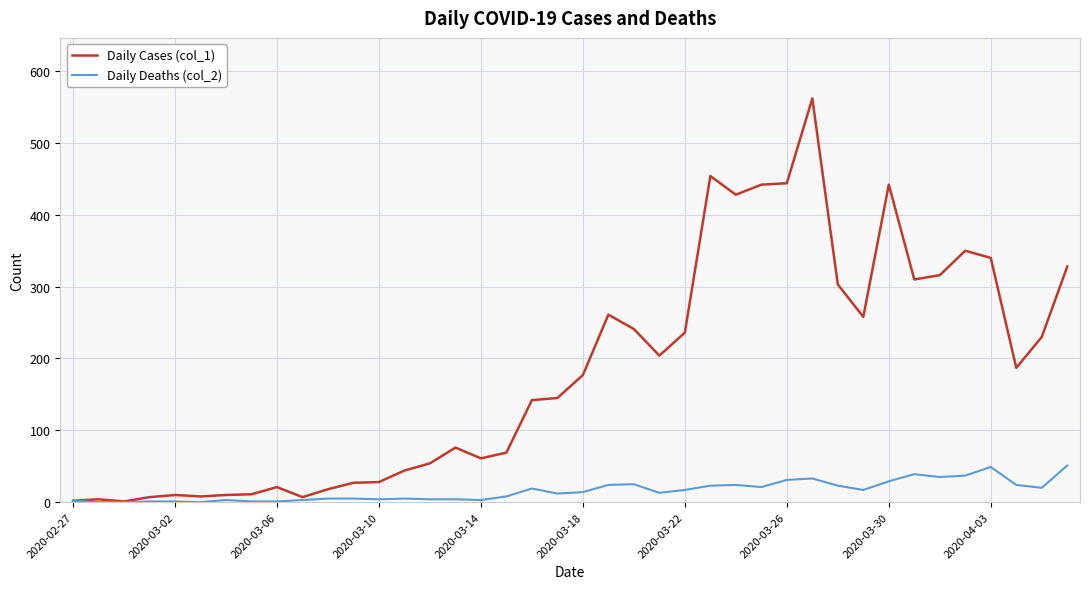

Which series has the largest total across all categories?

Daily Cases (col_1)